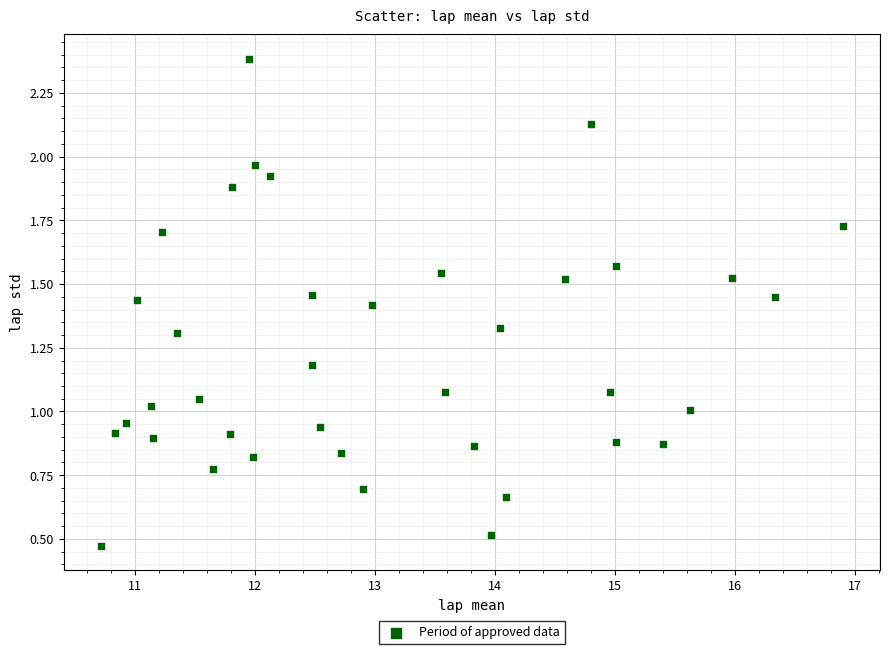

What is the range of X values (max minus min)?

6.2